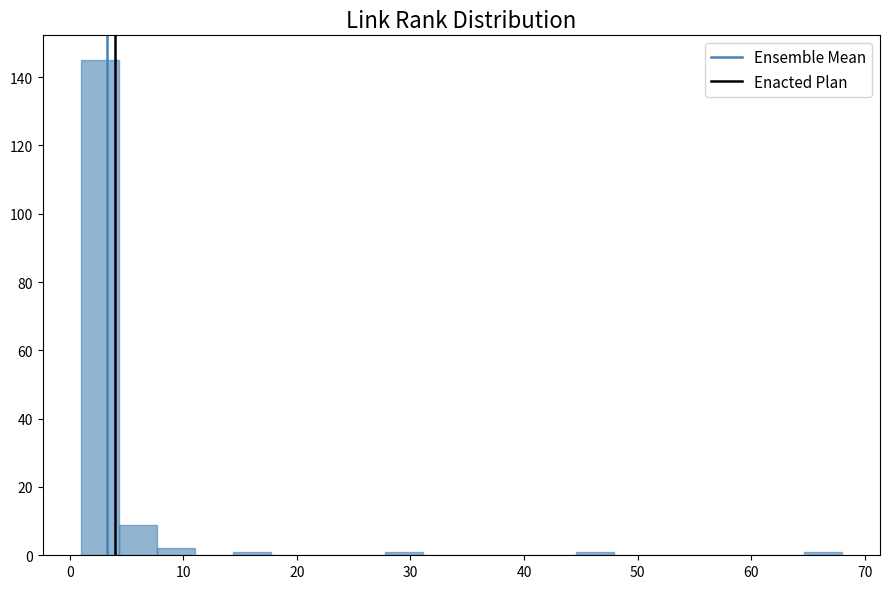

Read against the x-axis, roughly where is the centre of the tallest bar?

3